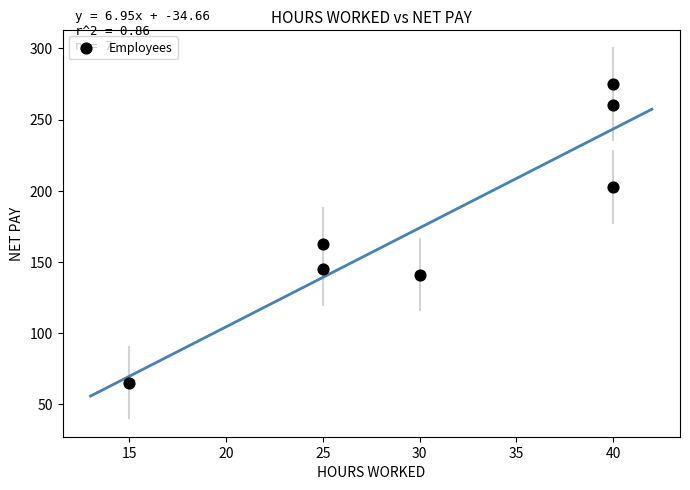

What is the range of Y values (max minus min)?

209.8